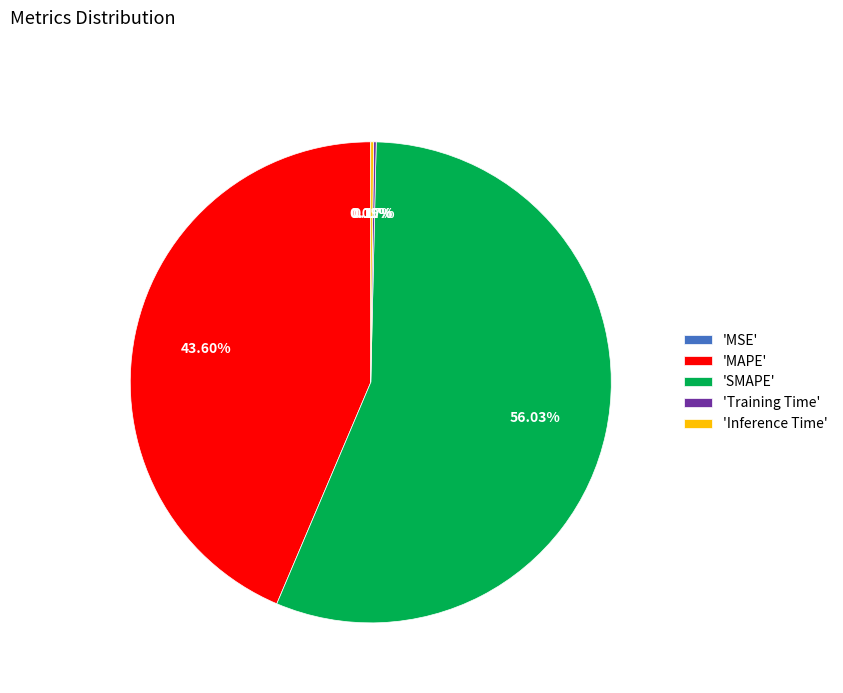

Which category has the biggest portion of the pie?

'SMAPE'